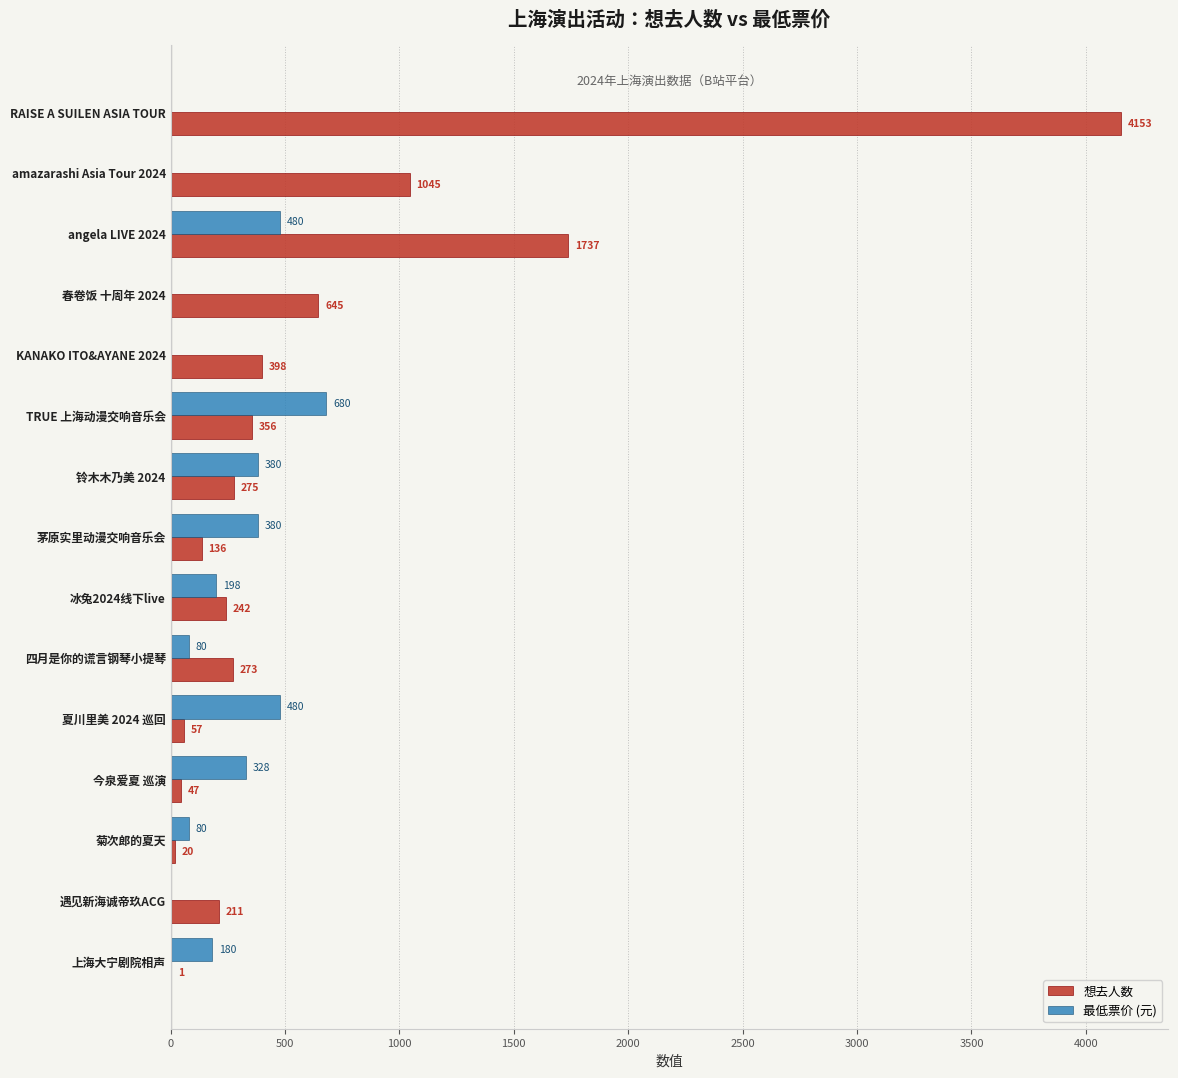

How many categories are shown in the chart?

15